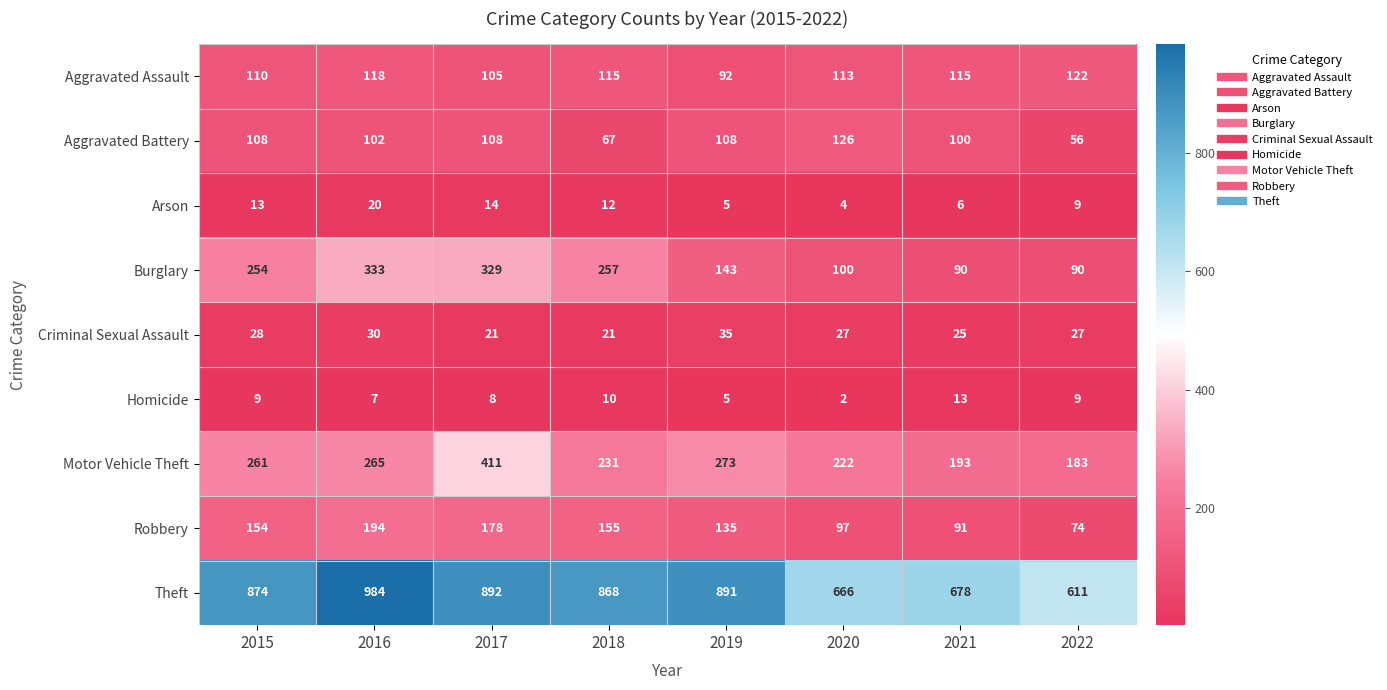

True or false: Aggravated Assault has a value of 63 at 2022.

False